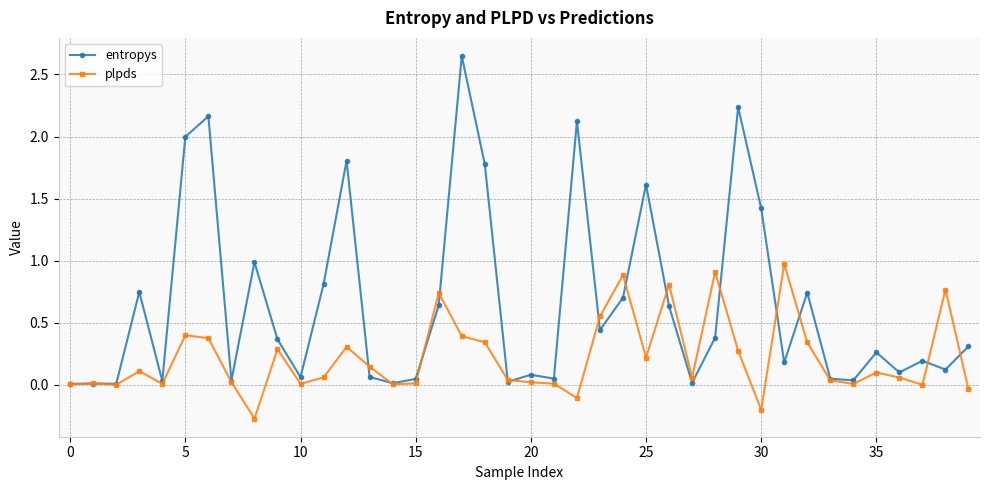

What is the value of the entropys point at the 32nd from the left?

0.2